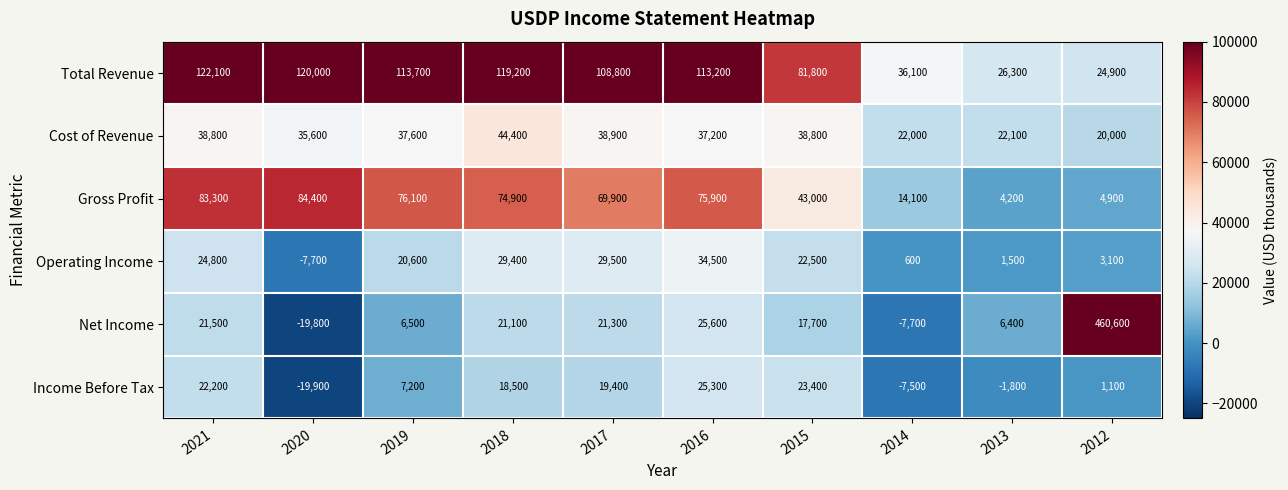

What is the greatest value displayed?

460600